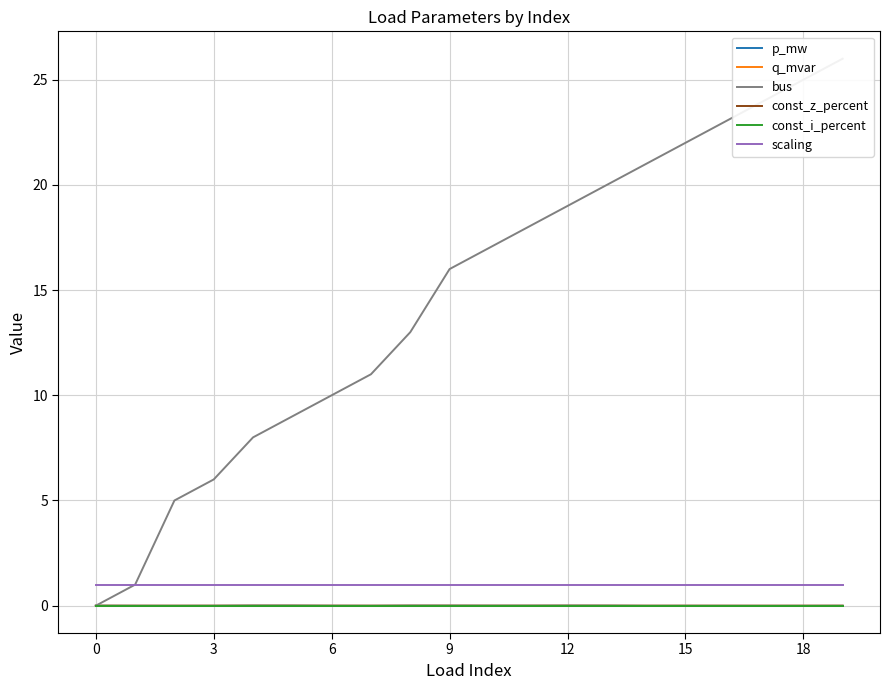

Is the value of bus at 6 greater than the value of const_i_percent at 15?

Yes